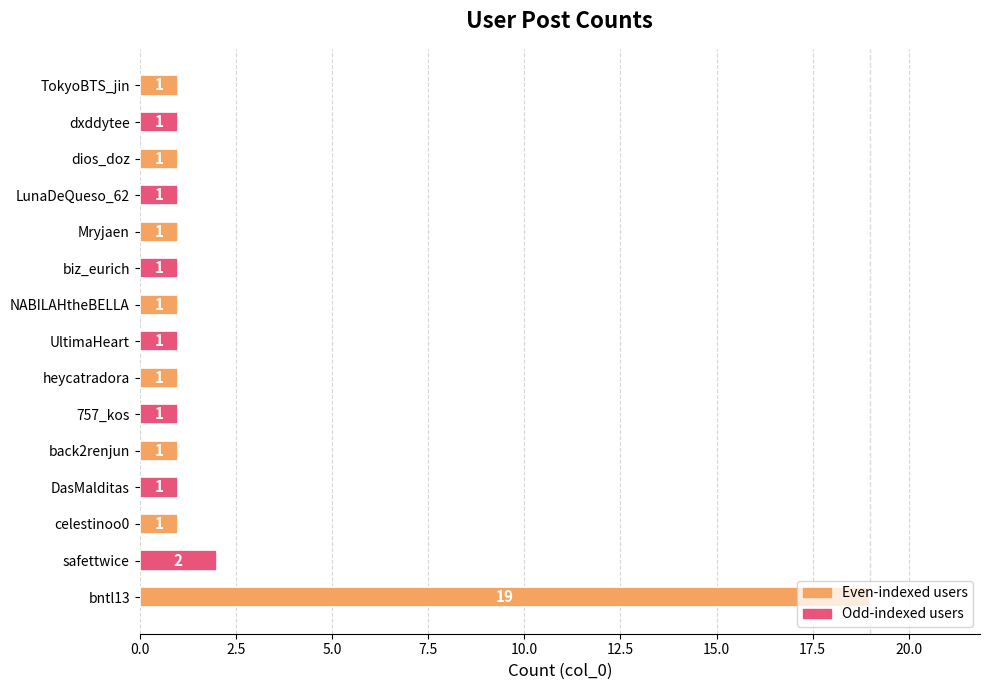

Is it true that the value at LunaDeQueso_62 is 1?

True